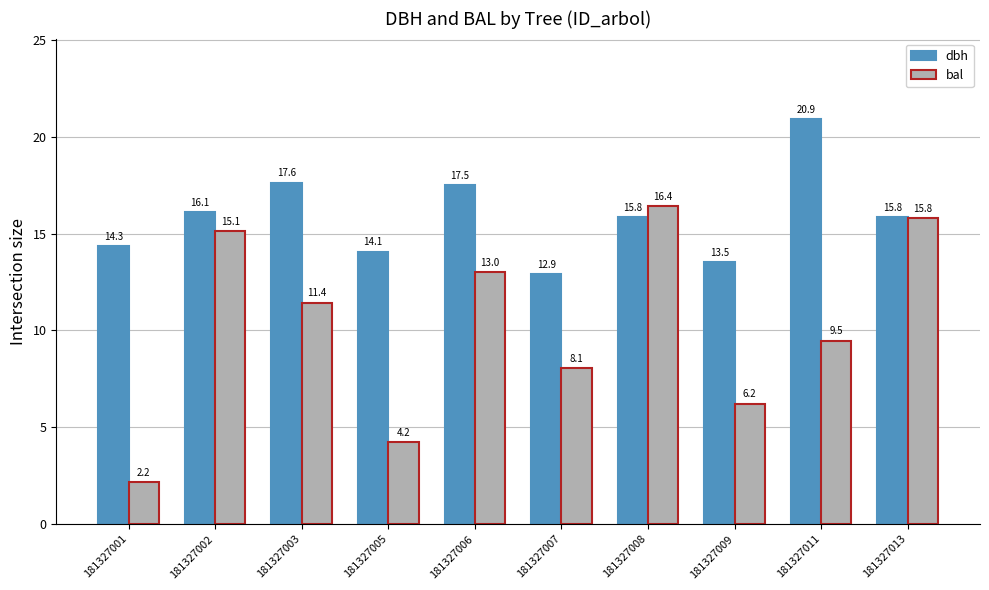

How many values in the bal series are below 11?

5